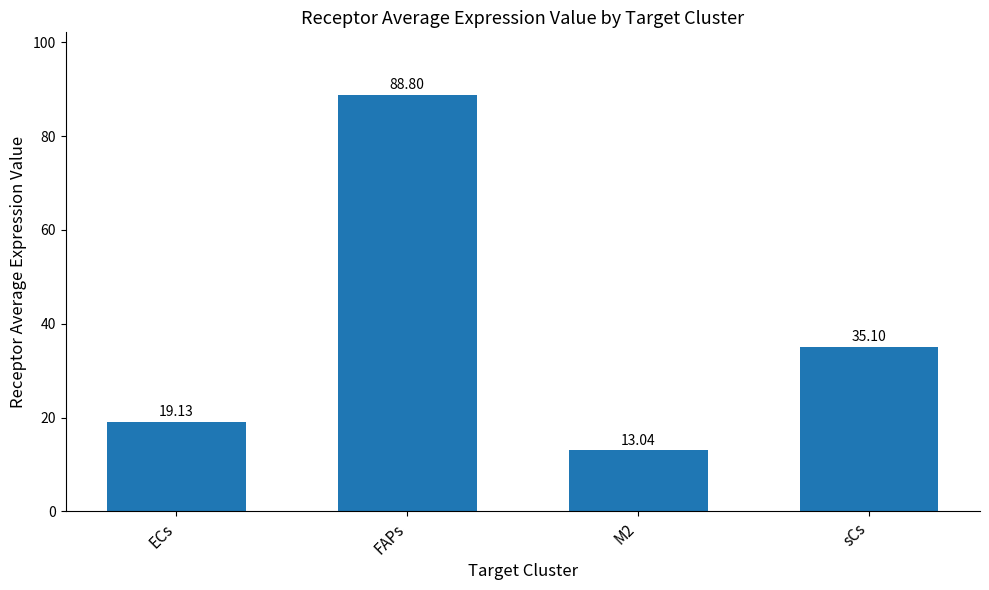

Reading right to left, list all the values displayed in this chart.

sCs=35.1	M2=13.0	FAPs=88.8	ECs=19.1